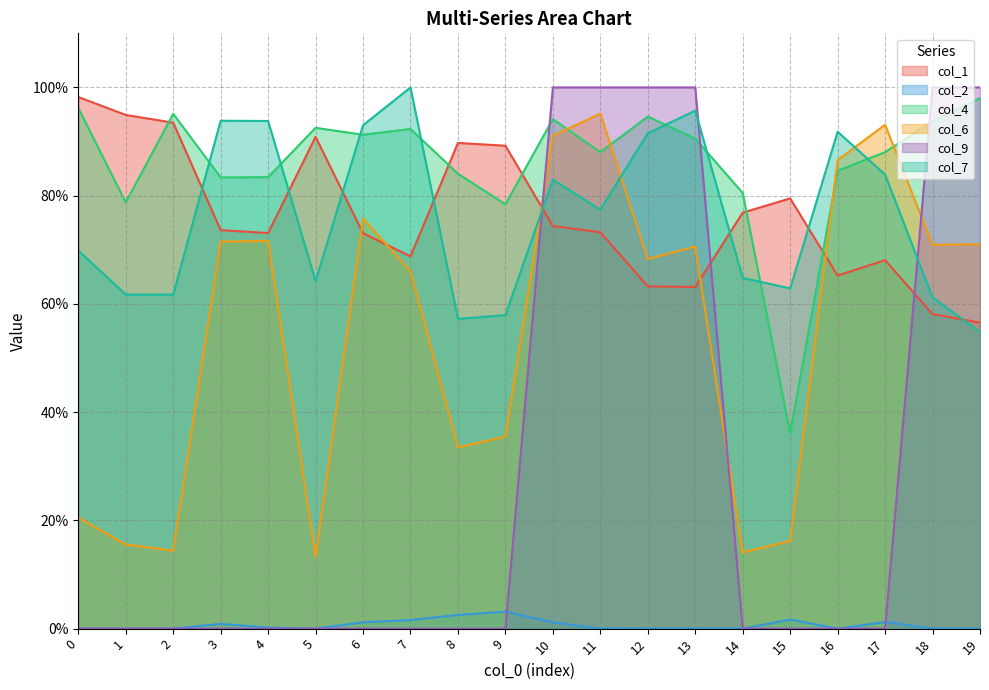

Reading left to right, what are all the values shown in this chart?

col_1: 0=1.0	1=0.9	2=0.9	3=0.7	4=0.7	5=0.9	6=0.7	7=0.7	8=0.9	9=0.9	10=0.7	11=0.7	12=0.6	13=0.6	14=0.8	15=0.8	16=0.7	17=0.7	18=0.6	19=0.6
col_2: 0=0.0	1=0.0	2=0.0	3=0.0	4=0.0	5=0.0	6=0.0	7=0.0	8=0.0	9=0.0	10=0.0	11=0.0	12=0.0	13=0.0	14=0.0	15=0.0	16=0.0	17=0.0	18=0.0	19=0.0
col_4: 0=1.0	1=0.8	2=1.0	3=0.8	4=0.8	5=0.9	6=0.9	7=0.9	8=0.8	9=0.8	10=0.9	11=0.9	12=0.9	13=0.9	14=0.8	15=0.4	16=0.8	17=0.9	18=0.9	19=1.0
col_6: 0=0.2	1=0.2	2=0.1	3=0.7	4=0.7	5=0.1	6=0.8	7=0.7	8=0.3	9=0.4	10=0.9	11=1.0	12=0.7	13=0.7	14=0.1	15=0.2	16=0.9	17=0.9	18=0.7	19=0.7
col_9: 0=0.0	1=0.0	2=0.0	3=0.0	4=0.0	5=0.0	6=0.0	7=0.0	8=0.0	9=0.0	10=1.0	11=1.0	12=1.0	13=1.0	14=0.0	15=0.0	16=0.0	17=0.0	18=1.0	19=1.0
col_7: 0=0.7	1=0.6	2=0.6	3=0.9	4=0.9	5=0.6	6=0.9	7=1.0	8=0.6	9=0.6	10=0.8	11=0.8	12=0.9	13=1.0	14=0.6	15=0.6	16=0.9	17=0.8	18=0.6	19=0.5